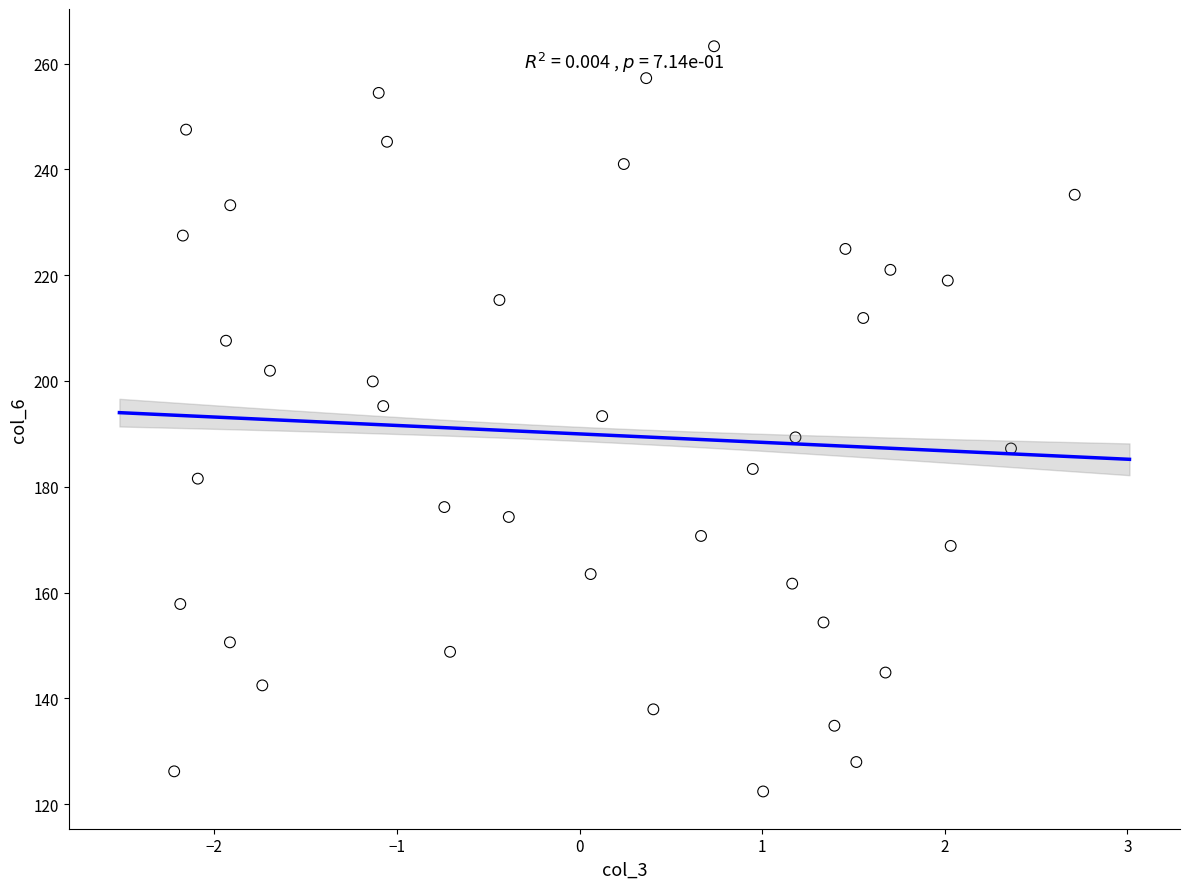

What is the range of Y values (max minus min)?

140.8